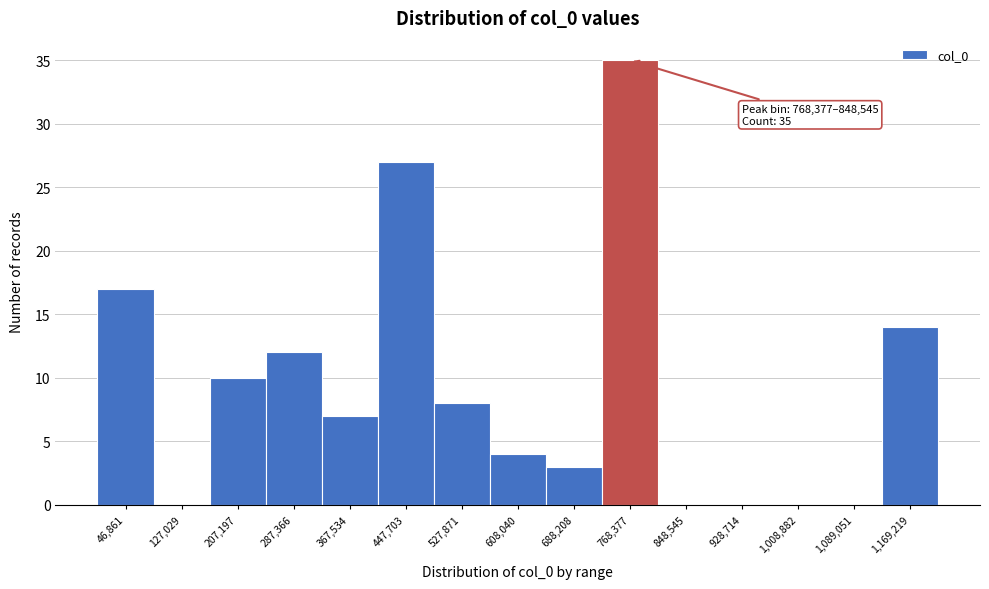

Reading right to left, extract all data points from this chart.

1,169,219=14	1,089,051=0	1,008,882=0	928,714=0	848,545=0	768,377=35	688,208=3	608,040=4	527,871=8	447,703=27	367,534=7	287,366=12	207,197=10	127,029=0	46,861=17